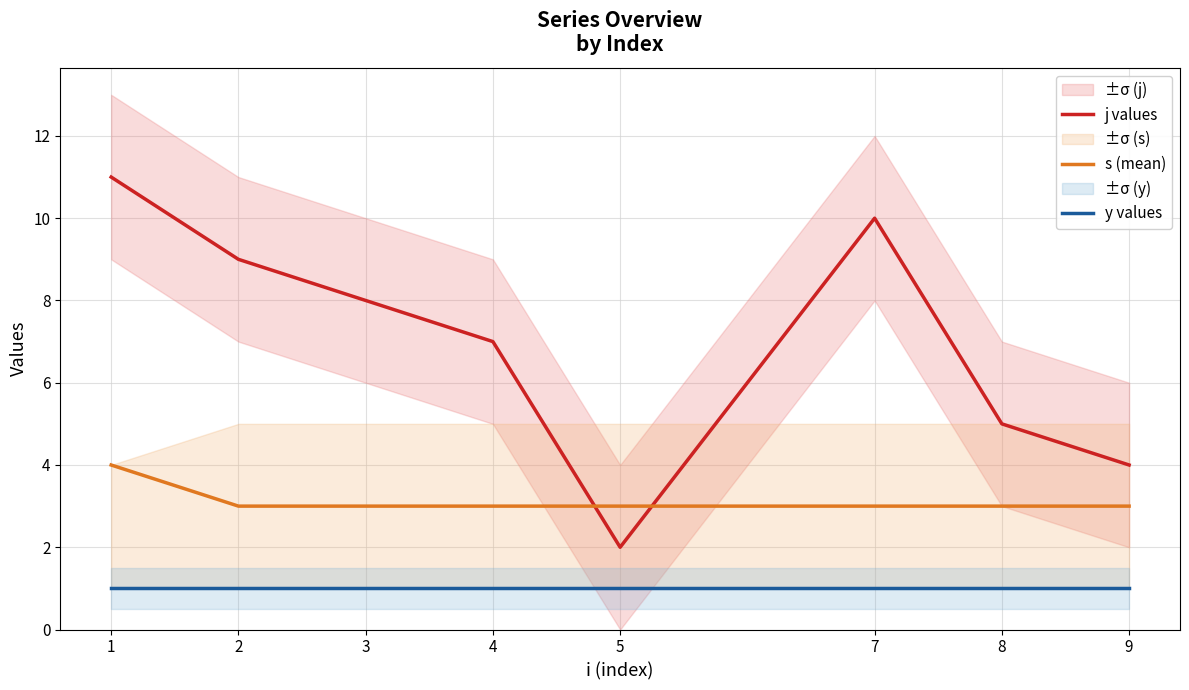

Which category has the lowest value across all series?

1